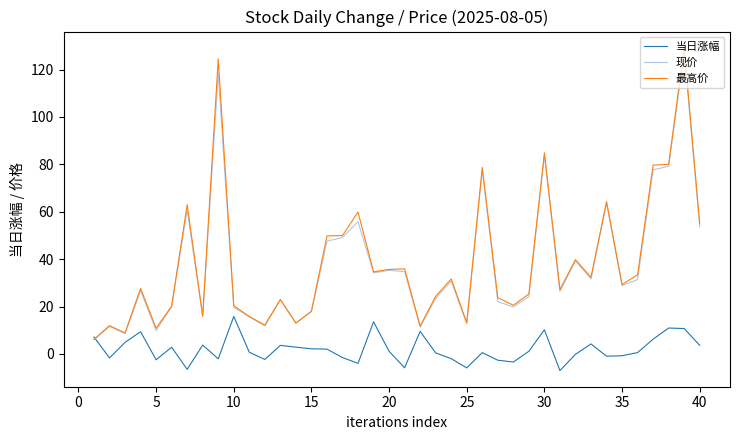

What is the lowest value of the 当日涨幅 series?

-7.0